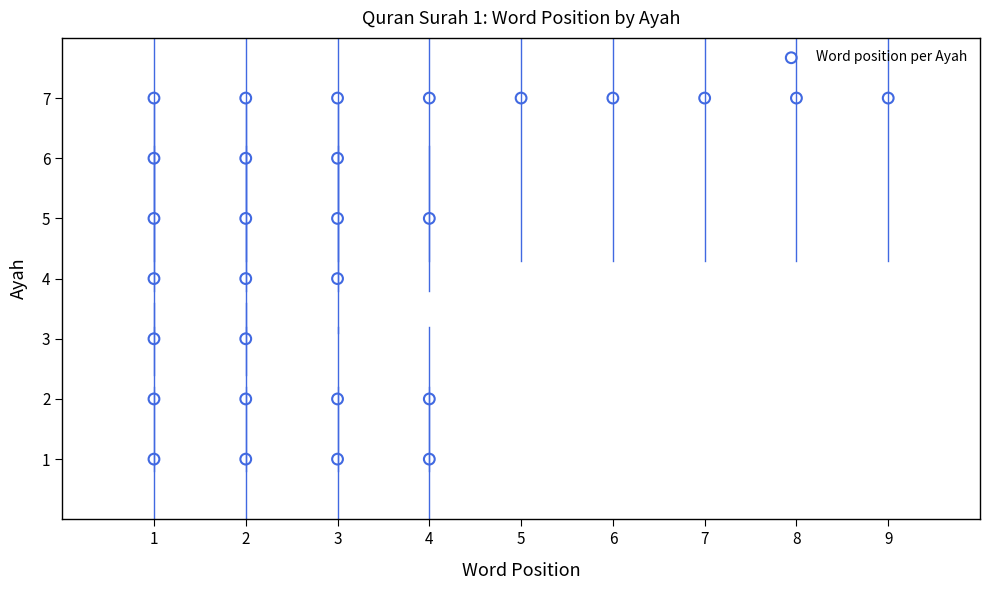

What is the range of Y values (max minus min)?

6